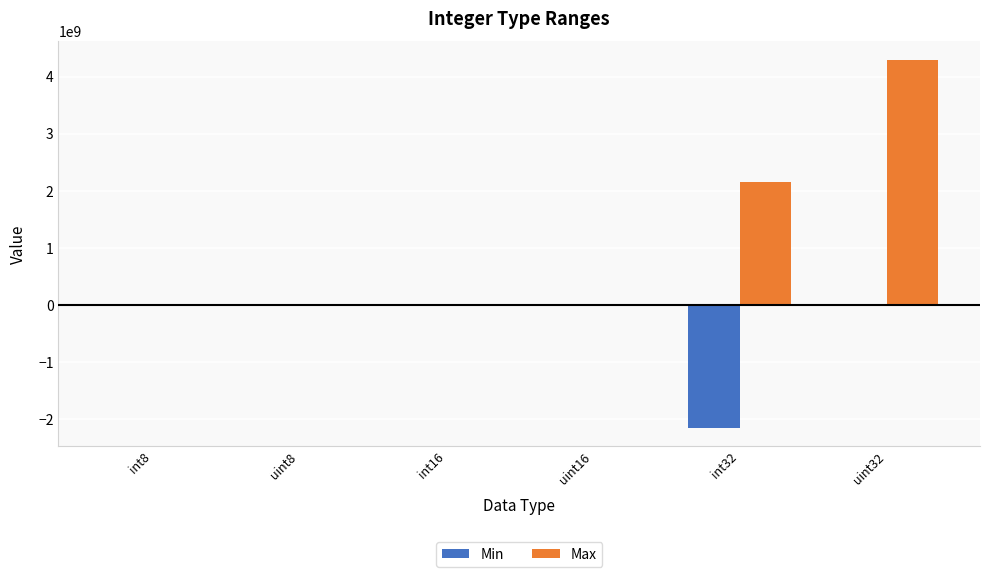

The value of Min at int32 is -878584556. True or false?

False